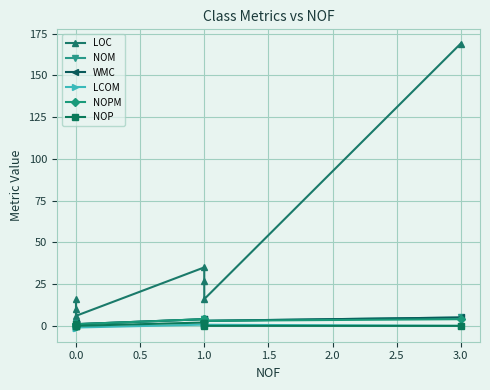

Which series has the largest range (max minus min)?

LOC